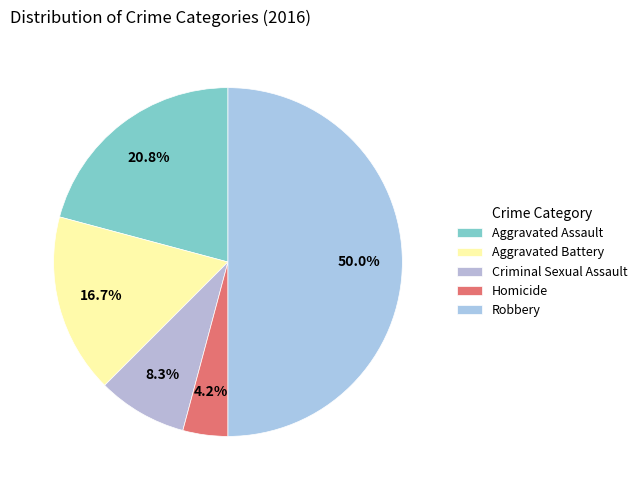

Combined, what portion of the pie is Criminal Sexual Assault and Homicide?

12.5%